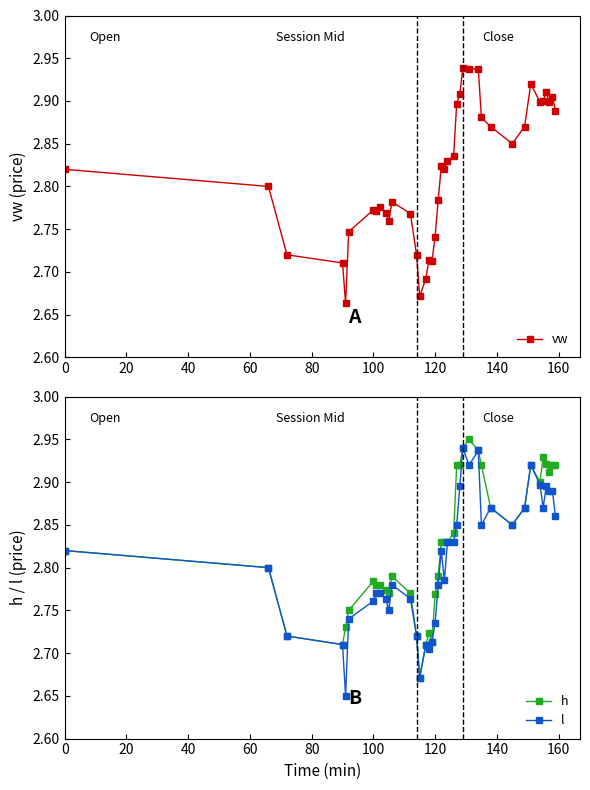

How many categories are shown in the chart?

40